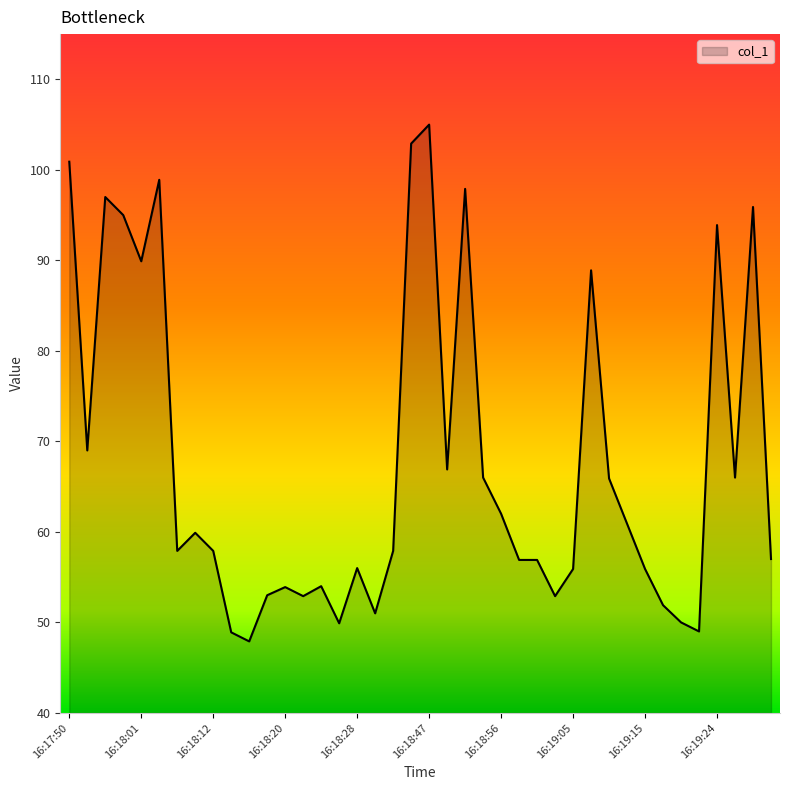

What is the greatest value displayed?

105.0